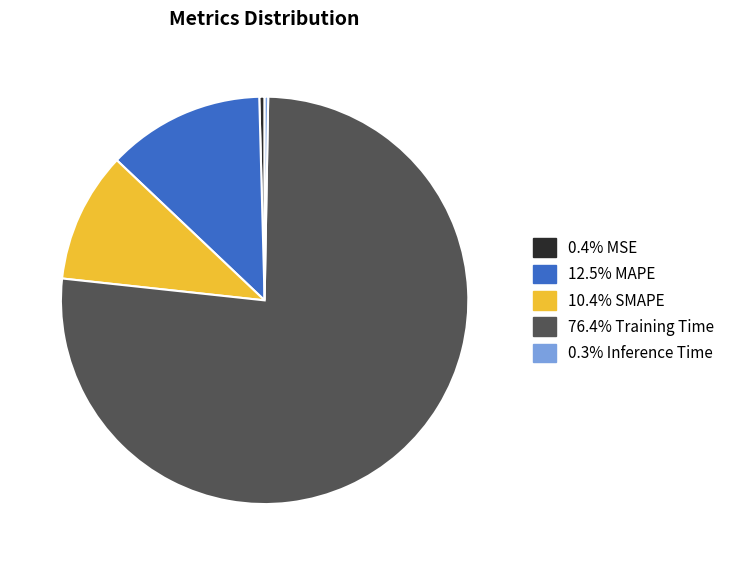

Is there any slice that represents more than half of the pie?

Yes